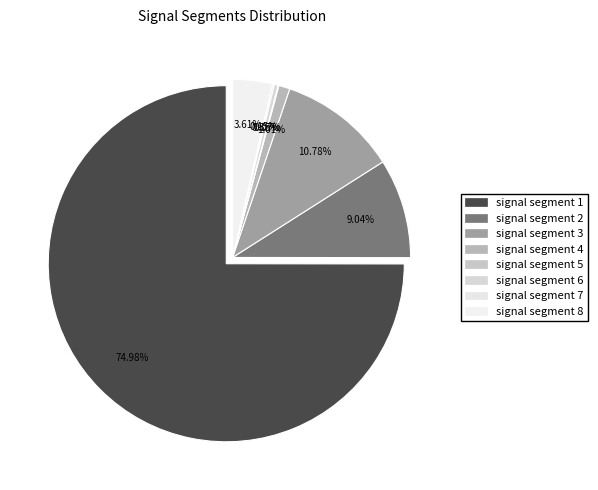

Which slice is the largest?

signal segment 1